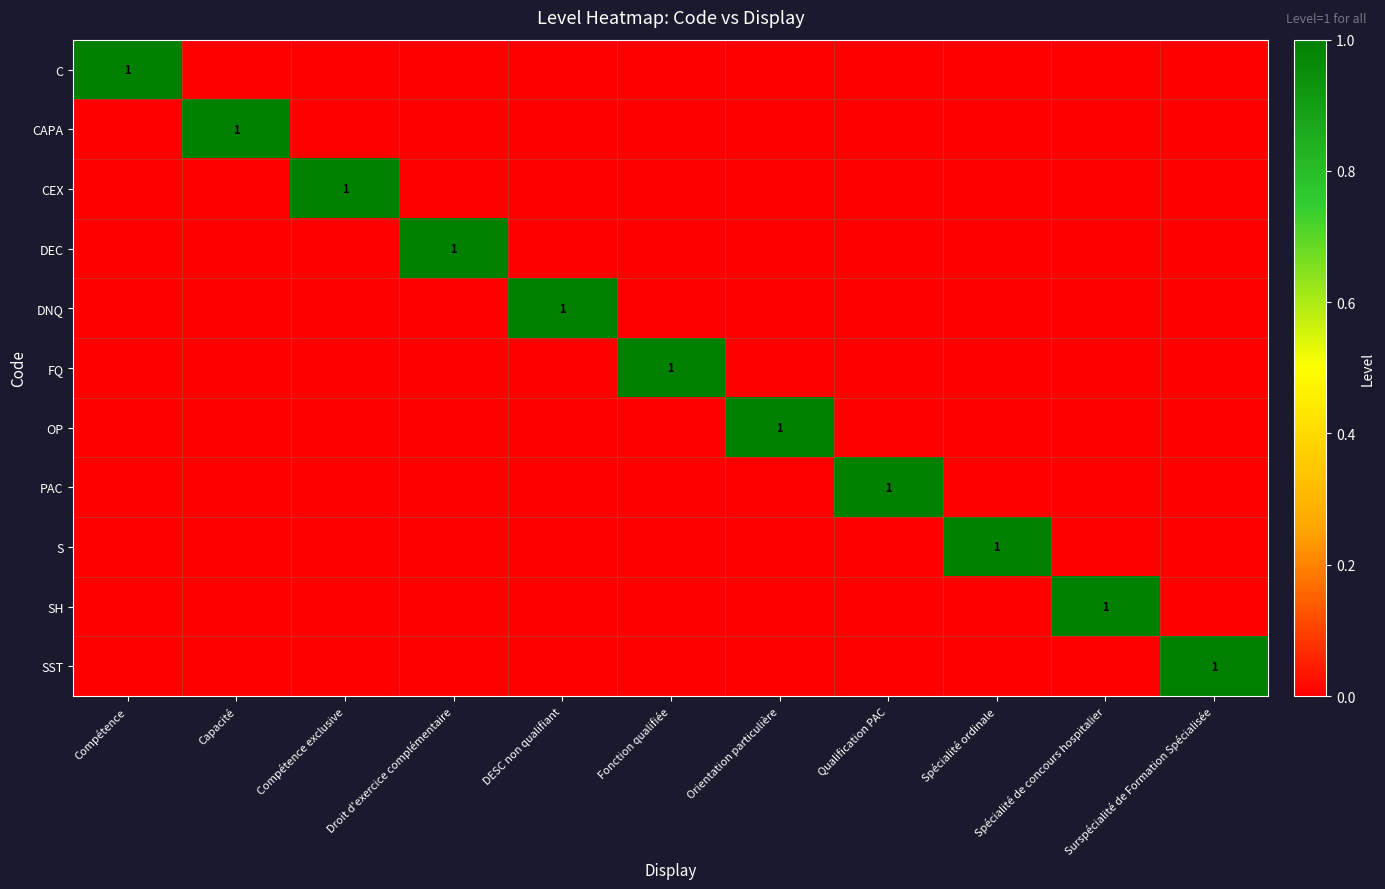

True or false: DEC has a value of 2 at Droit d'exercice complémentaire.

False